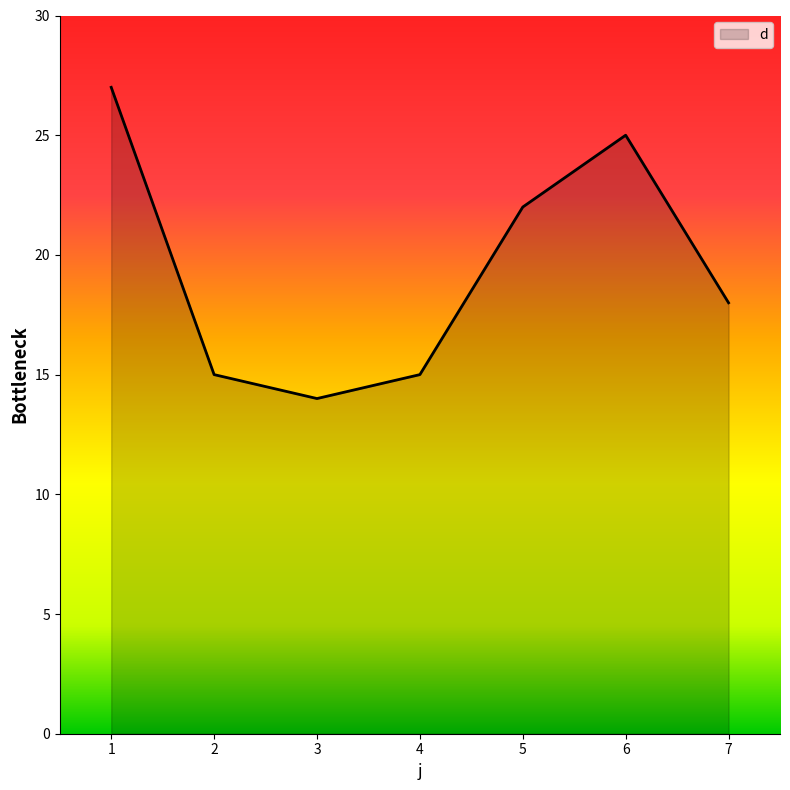

Between 7 and 1, which is larger?

1